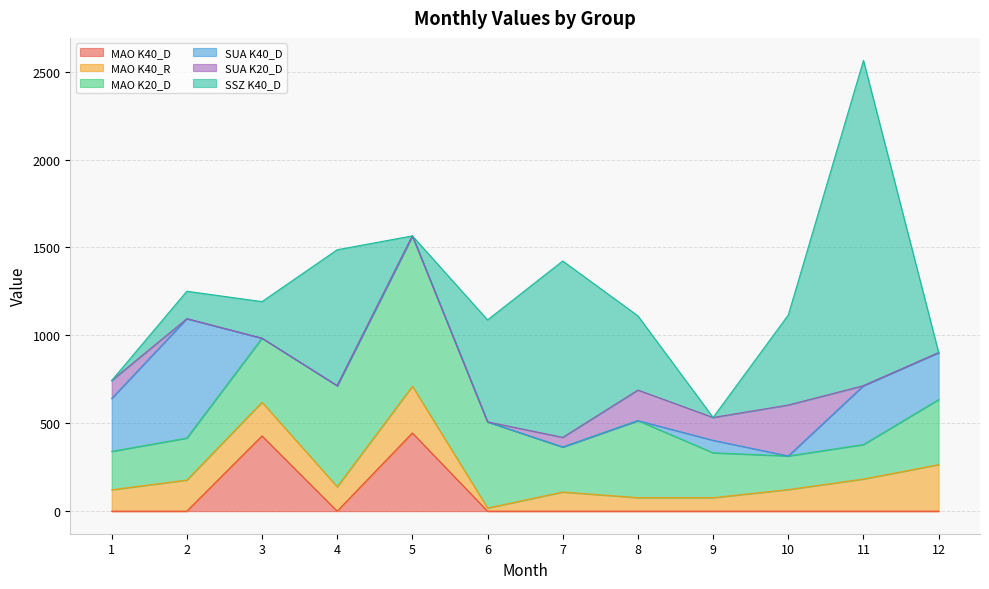

True or false: MAO K40_D and SUA K20_D cross at least once.

False